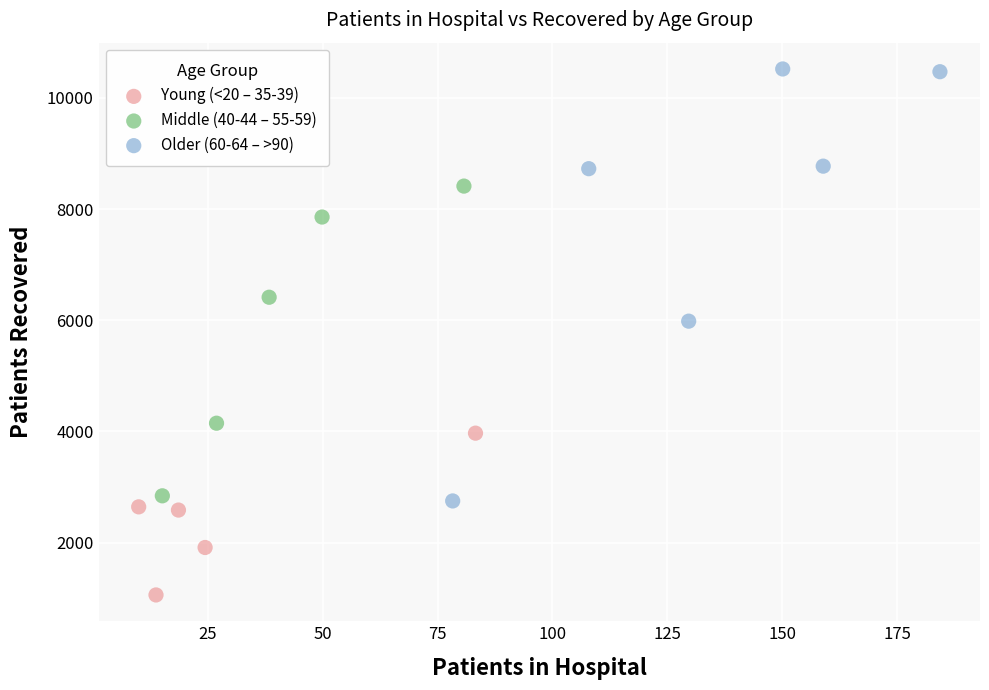

Which series contains the highest Y value?

Older (60-64 – >90)